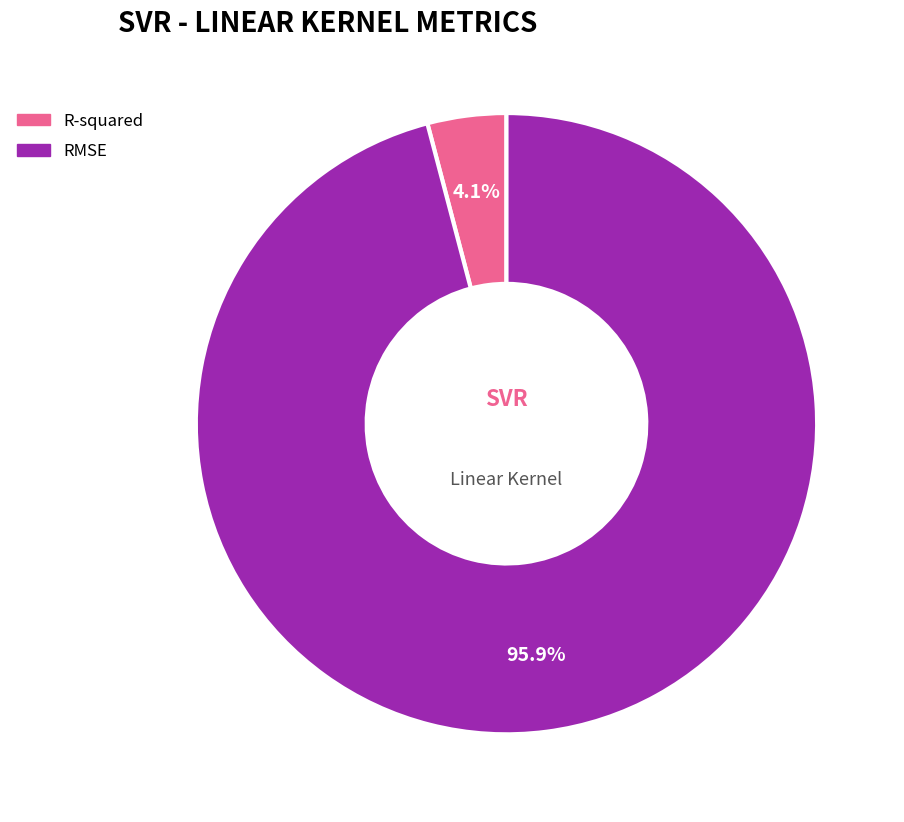

To the nearest percent, what portion does R-squared represent?

4%